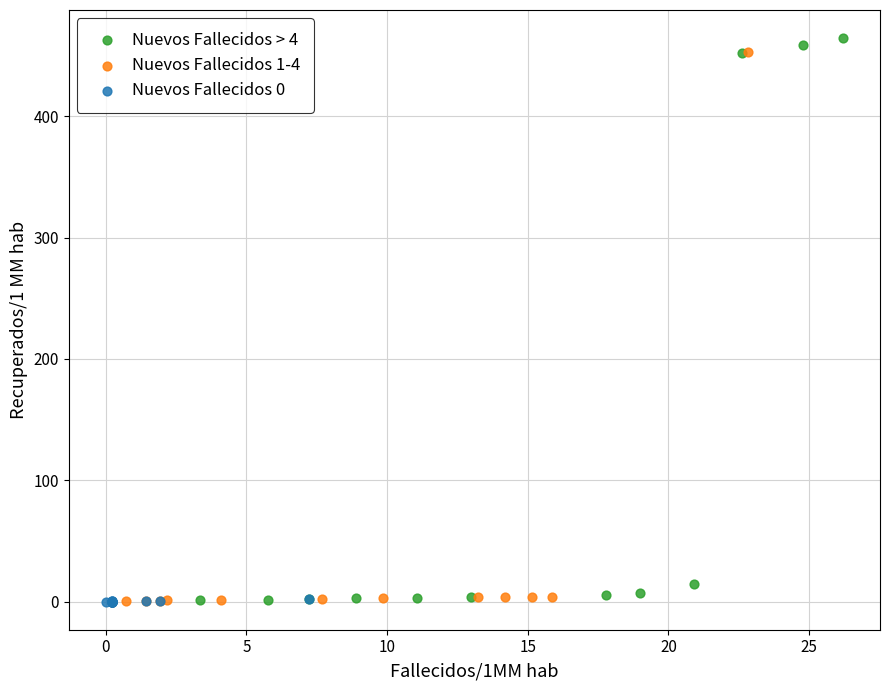

Which series has the largest Y range (max minus min)?

Nuevos Fallecidos > 4